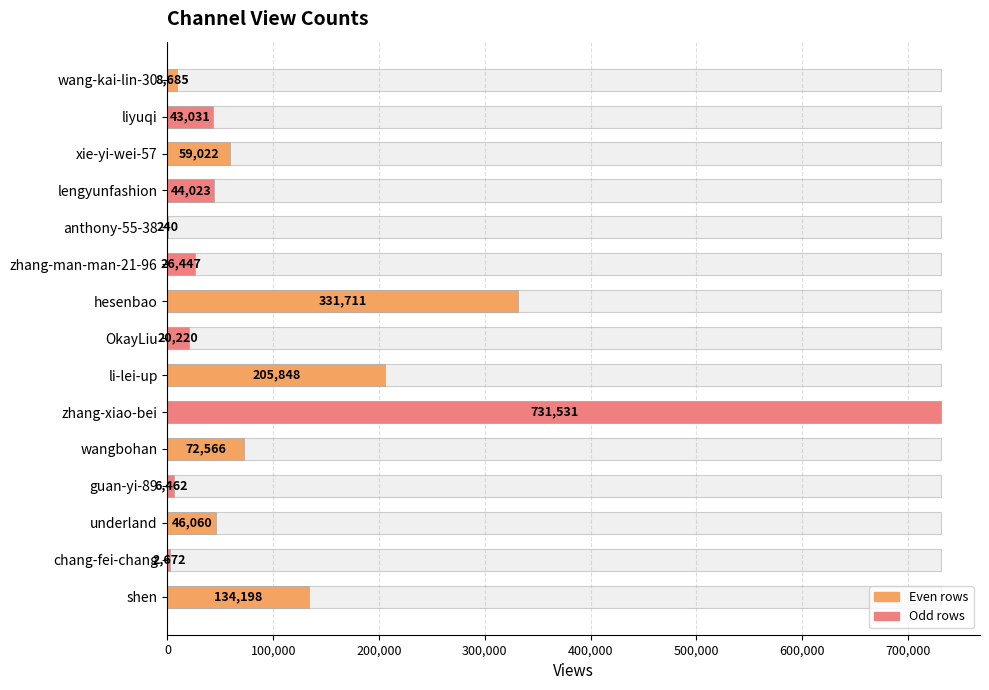

How many bars are there in total?

15